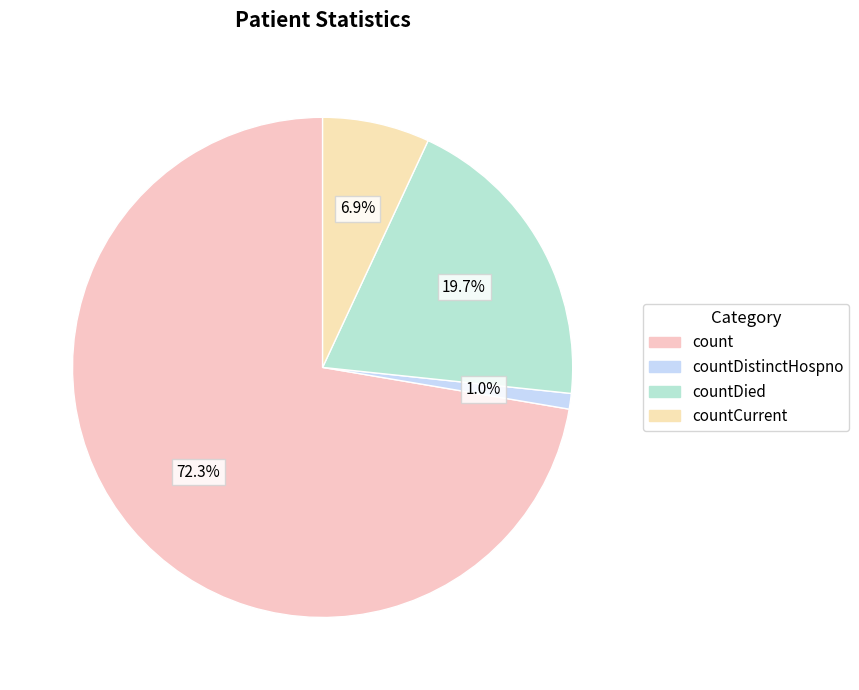

Approximately how many times larger is the value at countDistinctHospno compared to countCurrent?

0.1